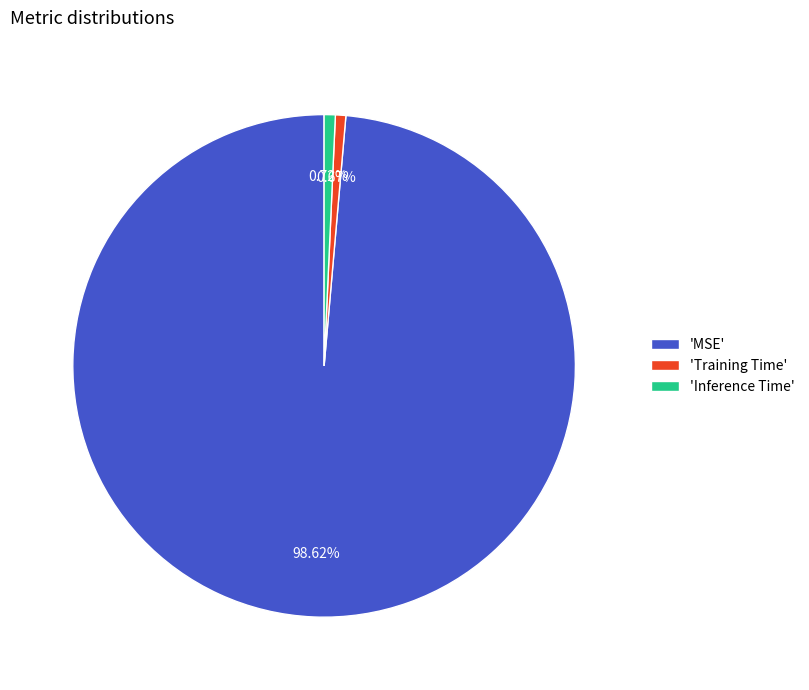

Which slice is the largest?

'MSE'